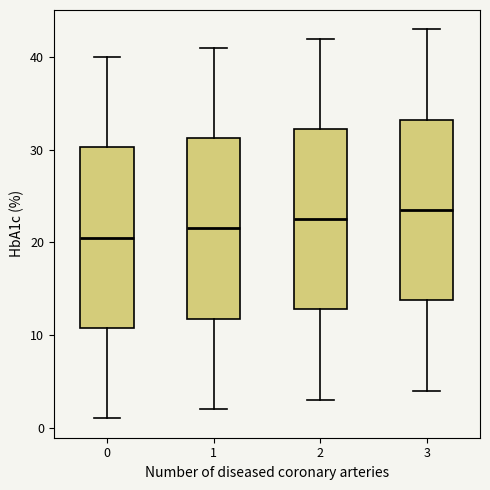

Reading left to right, read every box against the y-axis: the position of its median line, the range the box covers, and the ends of its whiskers. The values are not printed on the chart, so give them approximately, as read against the axis.

0: median 21, box 11 to 30, whiskers 1 to 40
1: median 22, box 12 to 31, whiskers 2 to 41
2: median 23, box 13 to 32, whiskers 3 to 42
3: median 24, box 14 to 33, whiskers 4 to 43